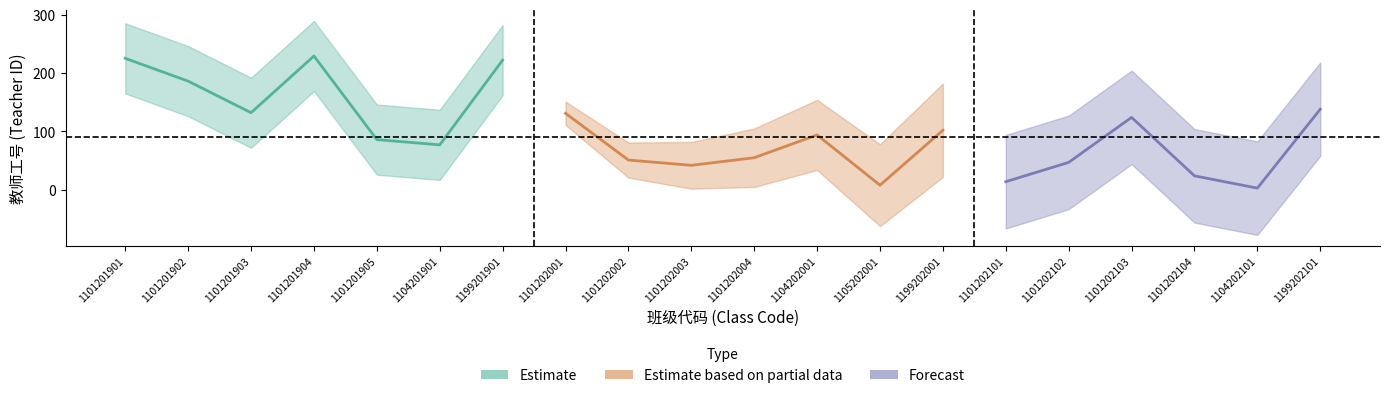

What is the value of the Estimate point at the 4th from the left?

229